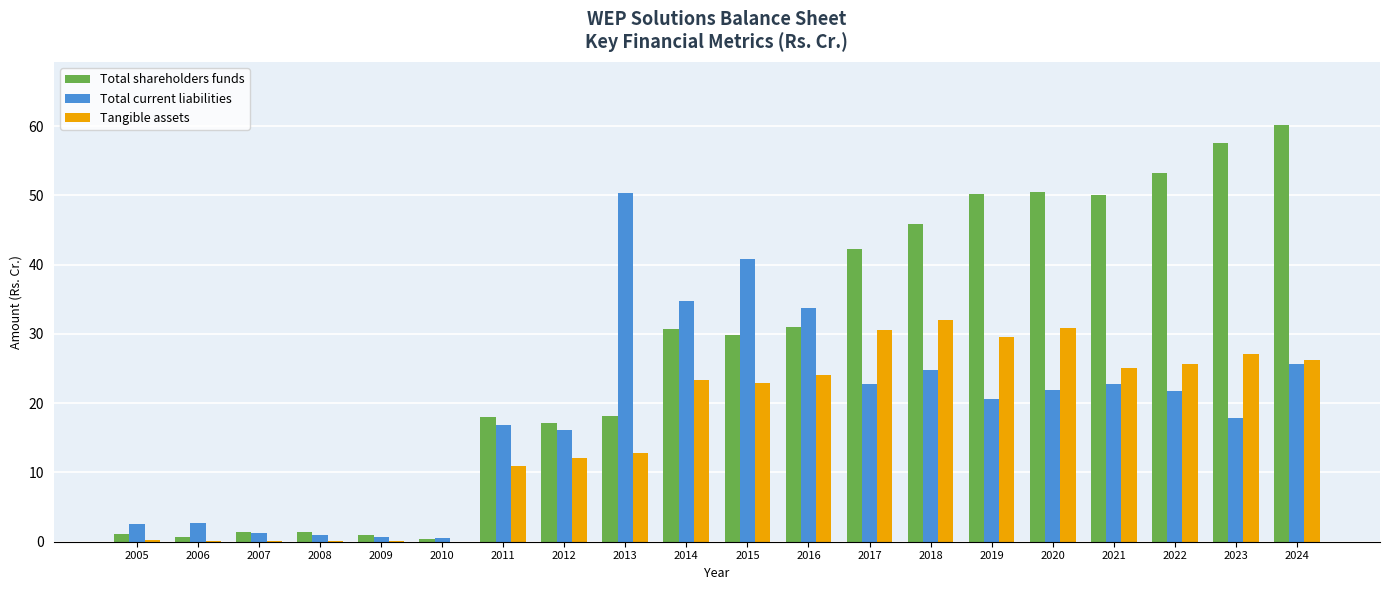

Does the chart contain stacked bars?

No